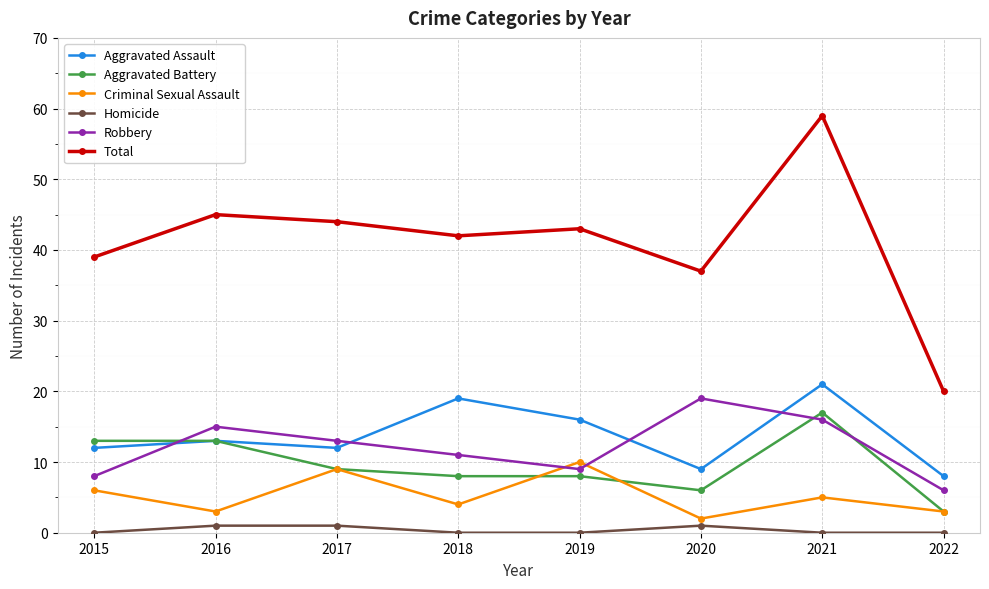

What is the total value across all series at 2018?

84